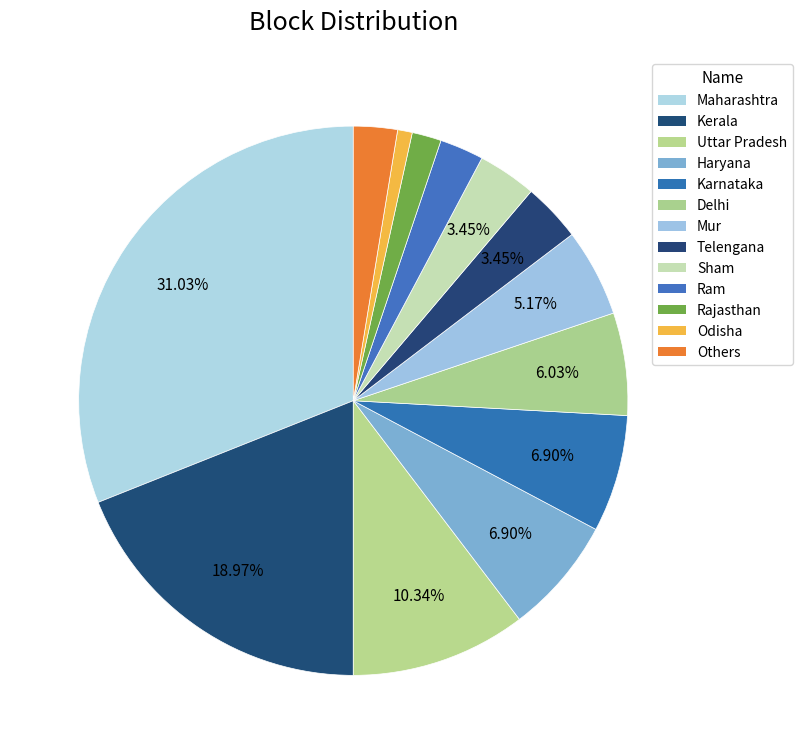

Count the number of slices in the pie.

13